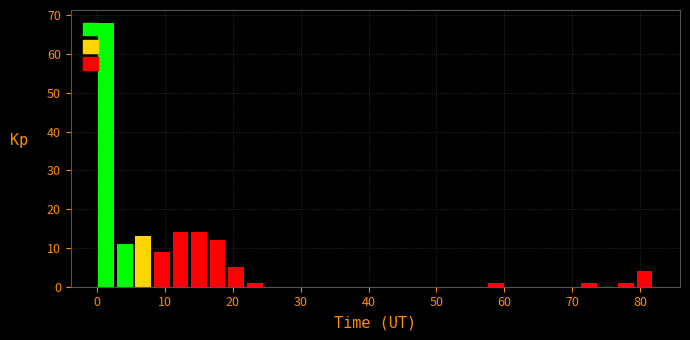

Read against the x-axis, roughly where is the centre of the tallest bar?

1